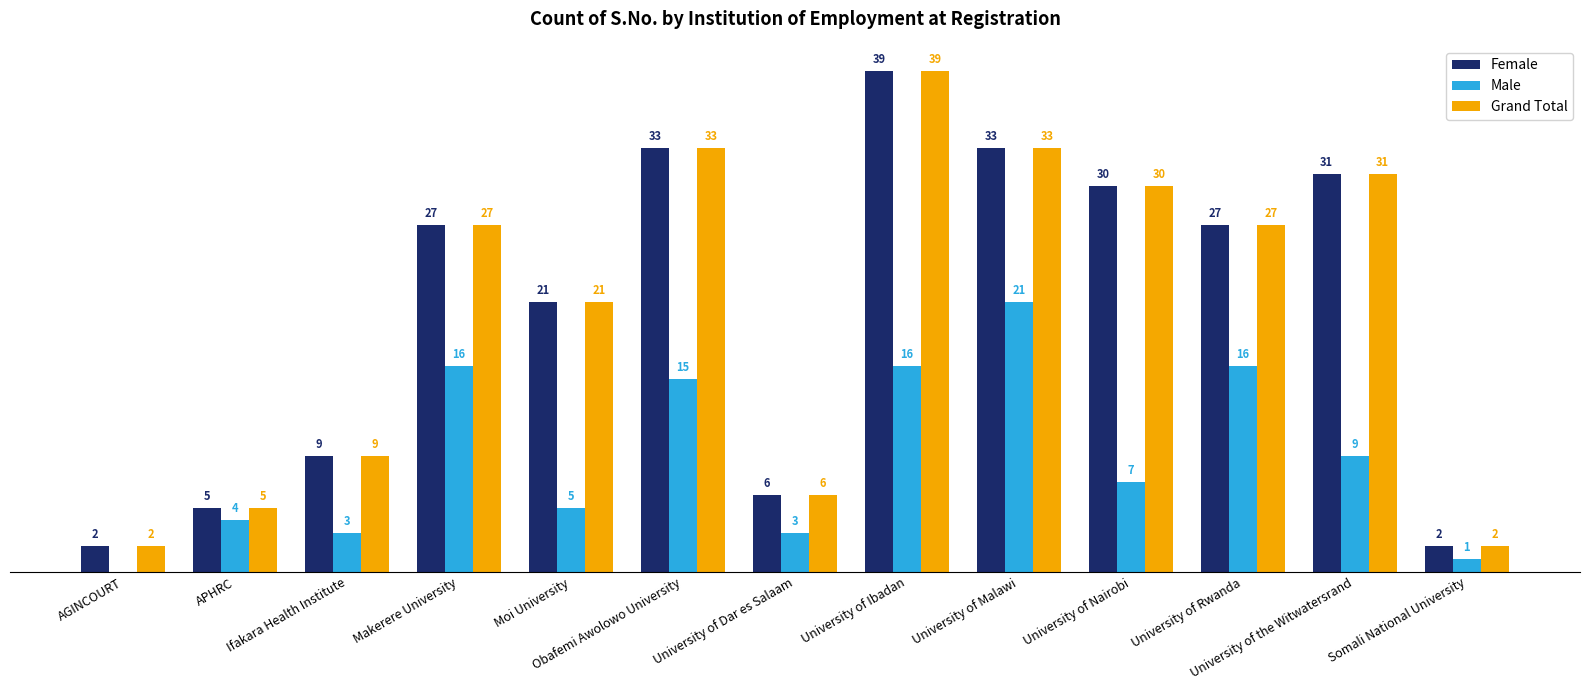

Is the value of Female at Ifakara Health Institute greater than the value of Grand Total at Obafemi Awolowo University?

No